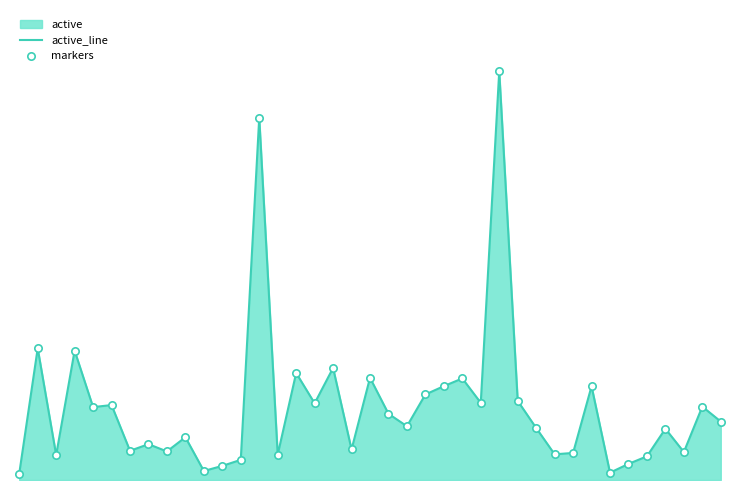

Which series has the largest total across all categories?

active_line